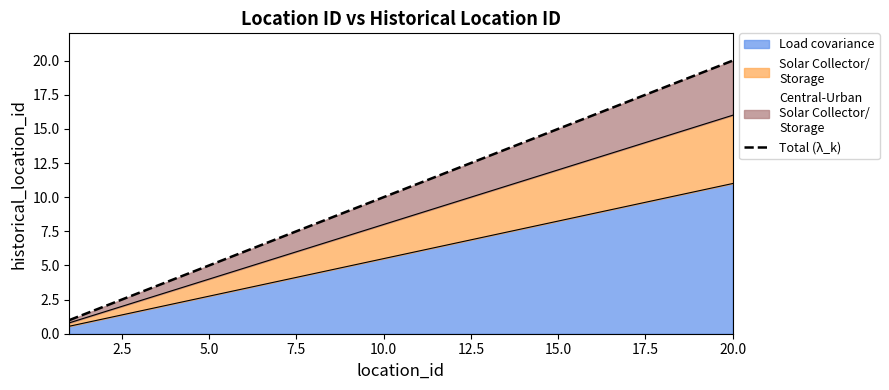

What is the difference between the second highest and second lowest values?

17